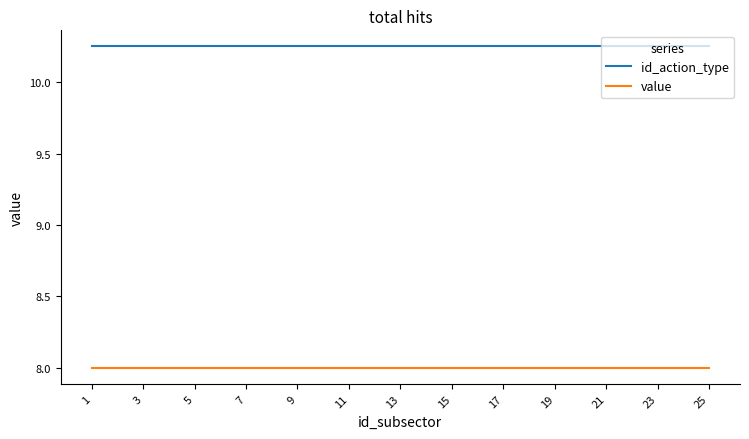

What are all the series names shown in the legend?

id_action_type, value